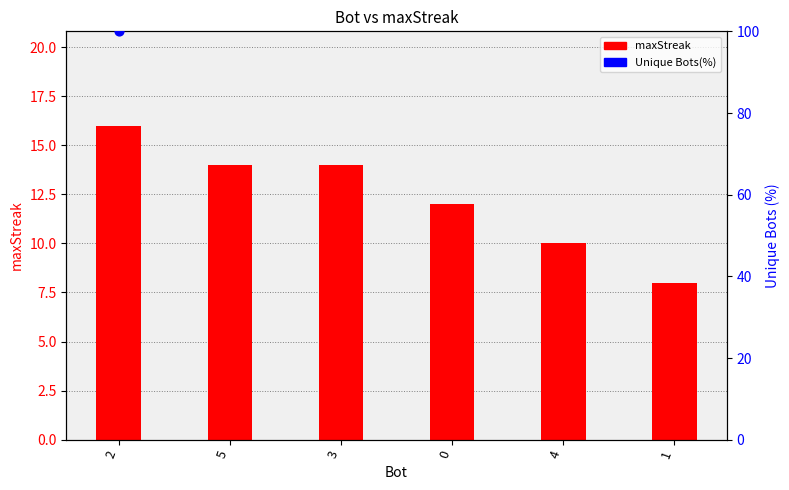

Between 5 and 1, which is larger?

5